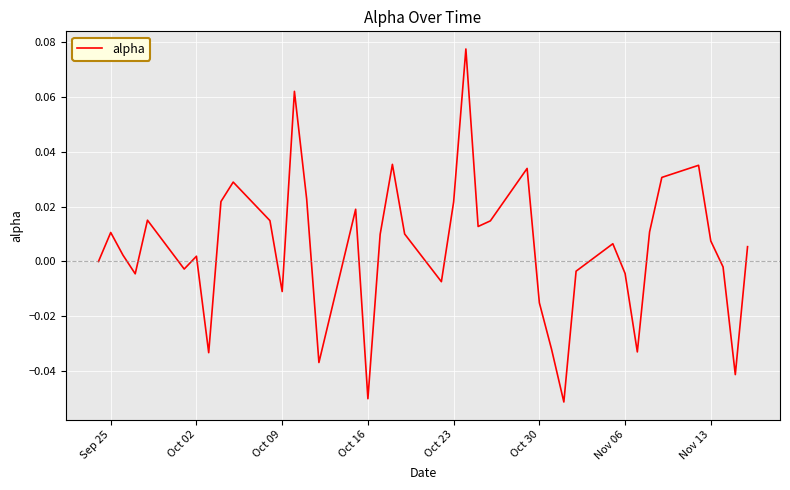

Where is the data nearest to the value 0?

Sep 25